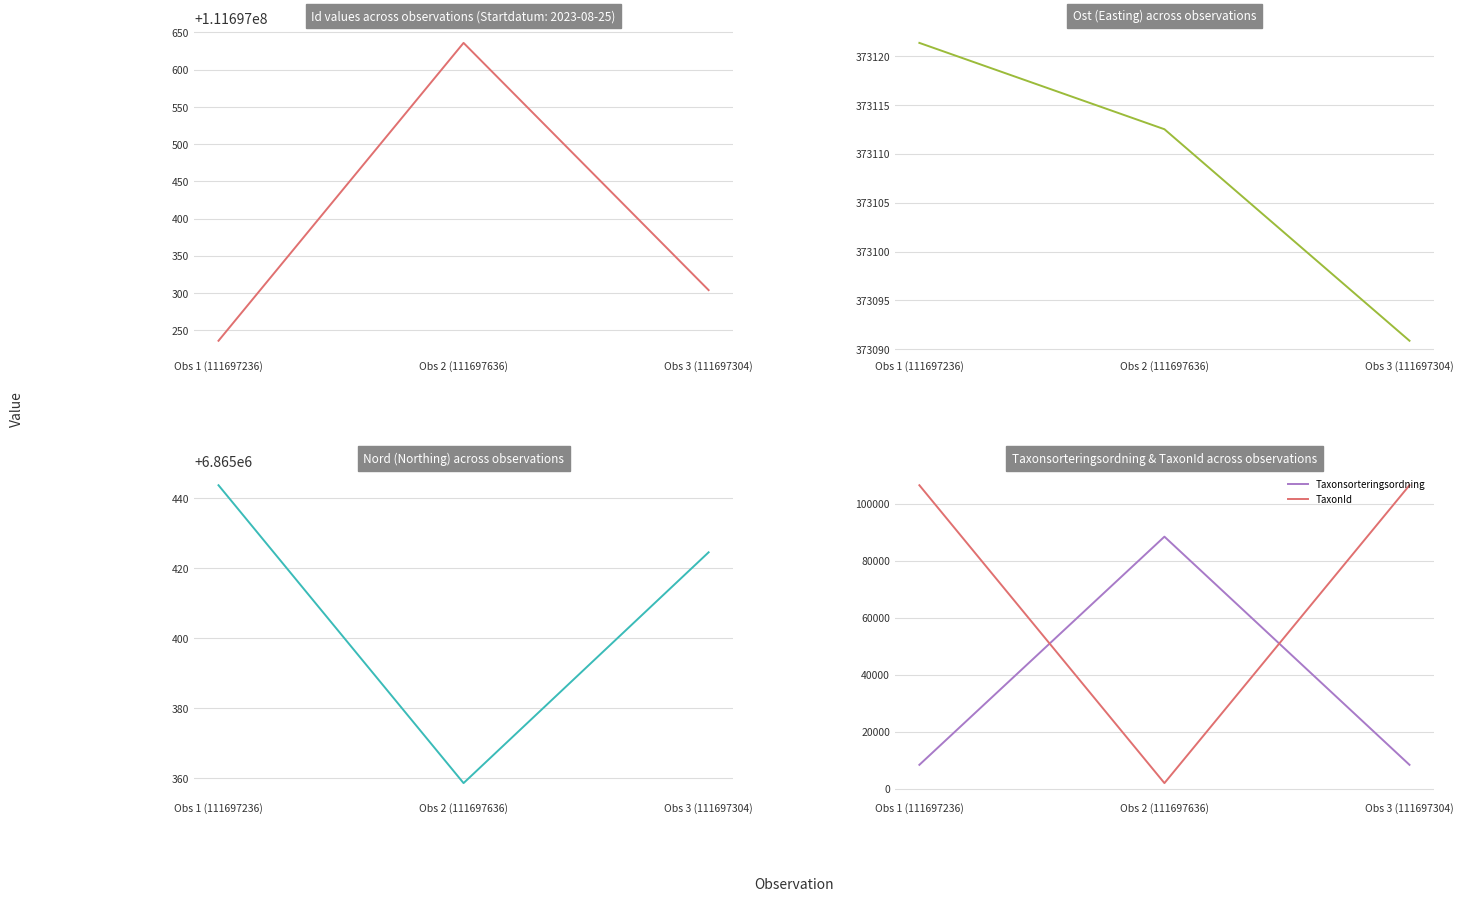

Is this an area chart (filled region under the line)?

No